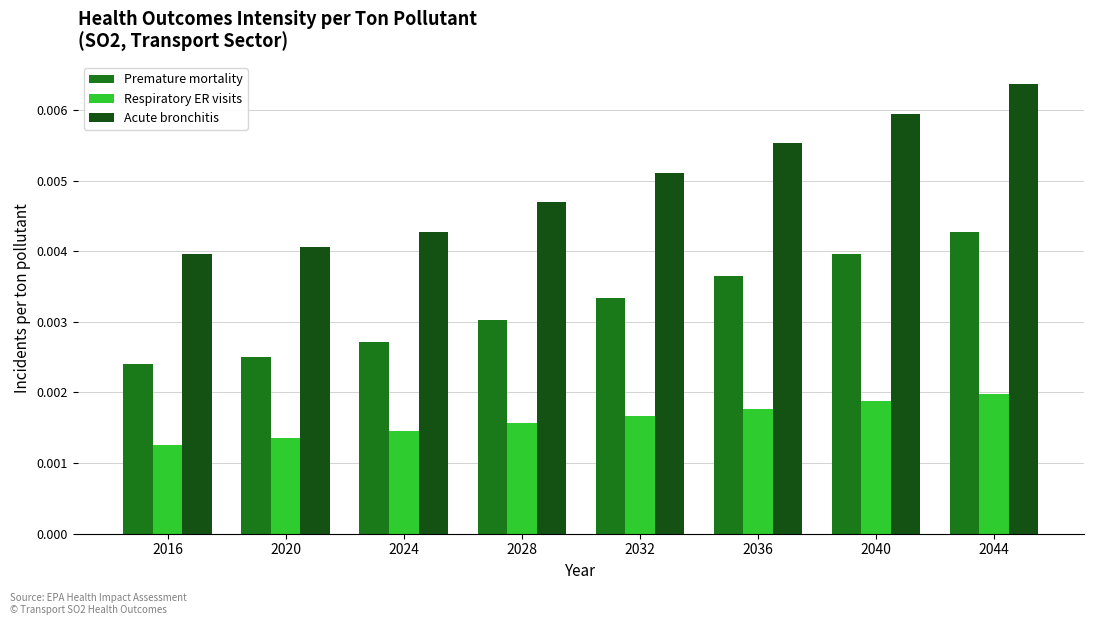

Which series has the widest spread of values?

Acute bronchitis